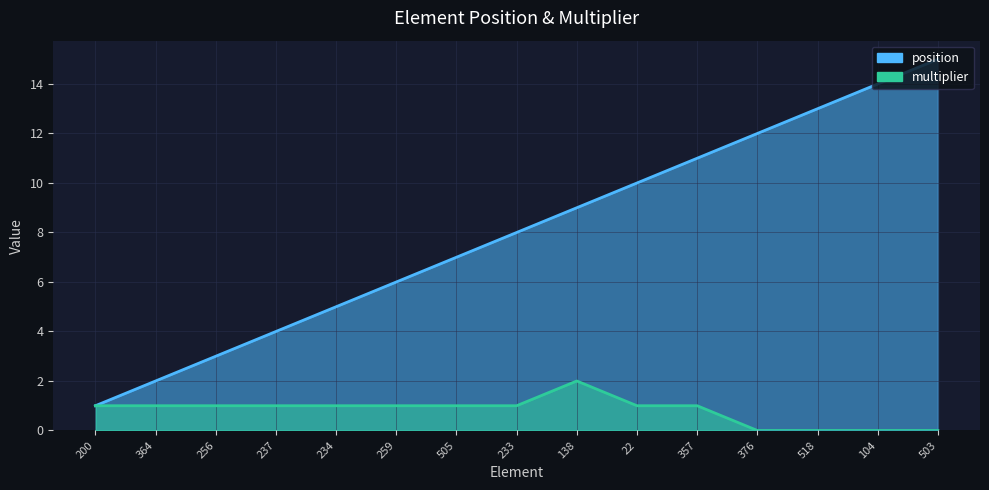

Is it true that position equals 2 at 200?

False